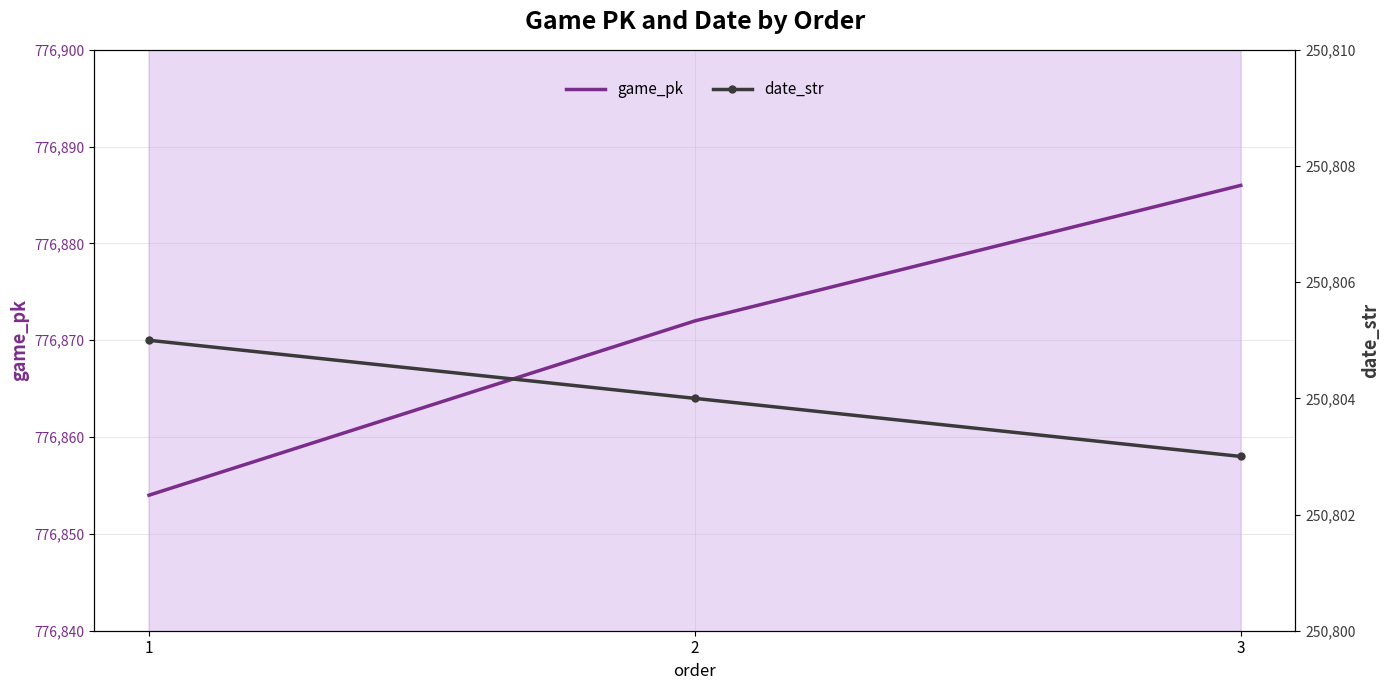

What is the average value of the date_str series?

250804